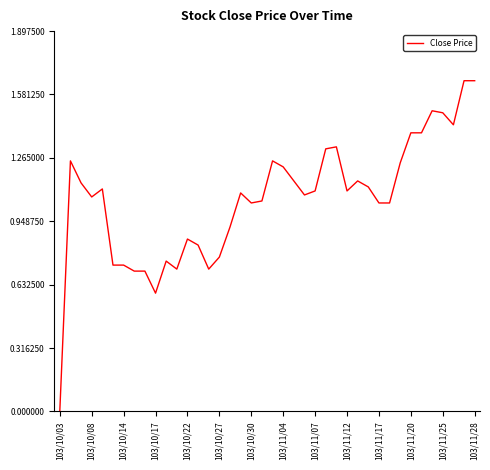

The value at 103/11/28 is 0.5. True or false?

False